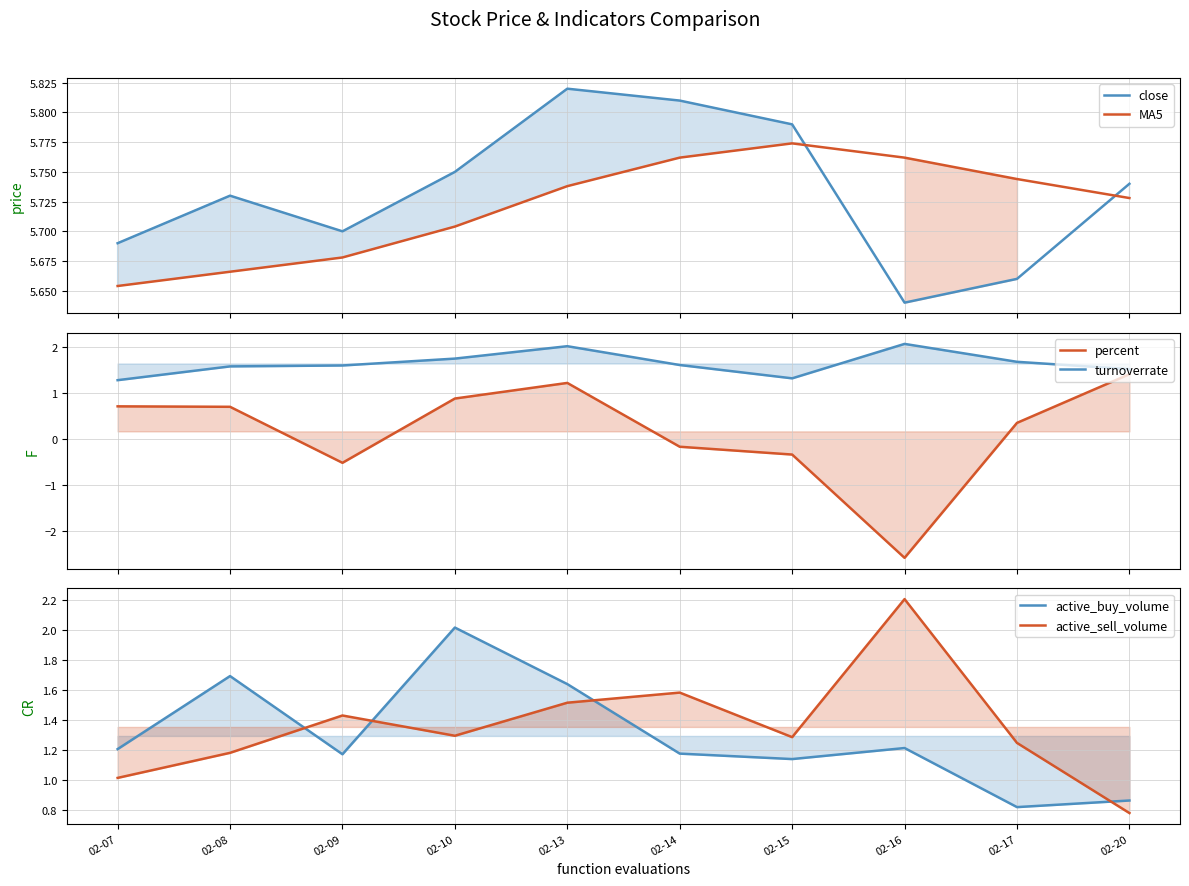

What is the average value of the close series?

5.7